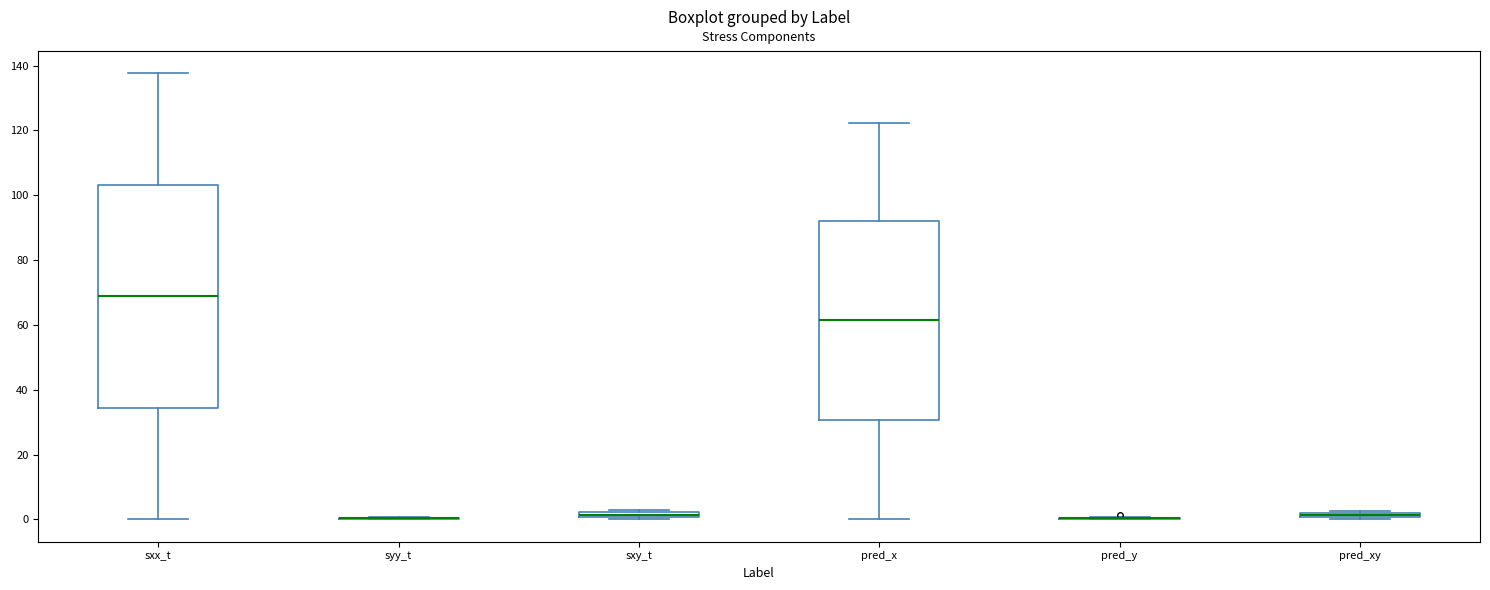

Which box is the tallest, from its lower edge to its upper edge?

sxx_t